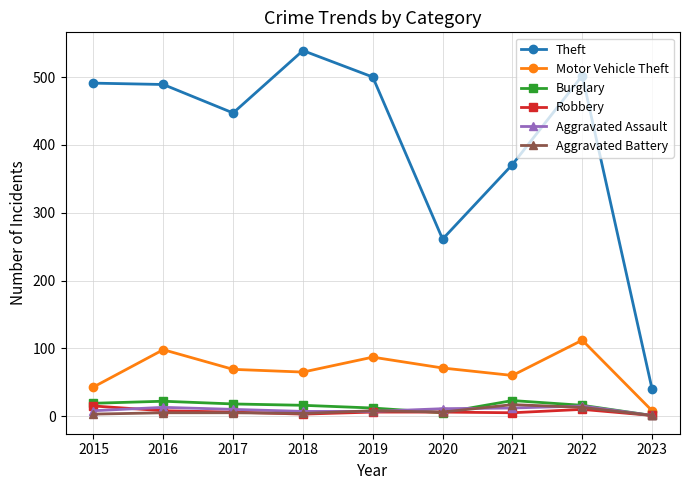

At which category does the chart reach its peak across all series?

2018